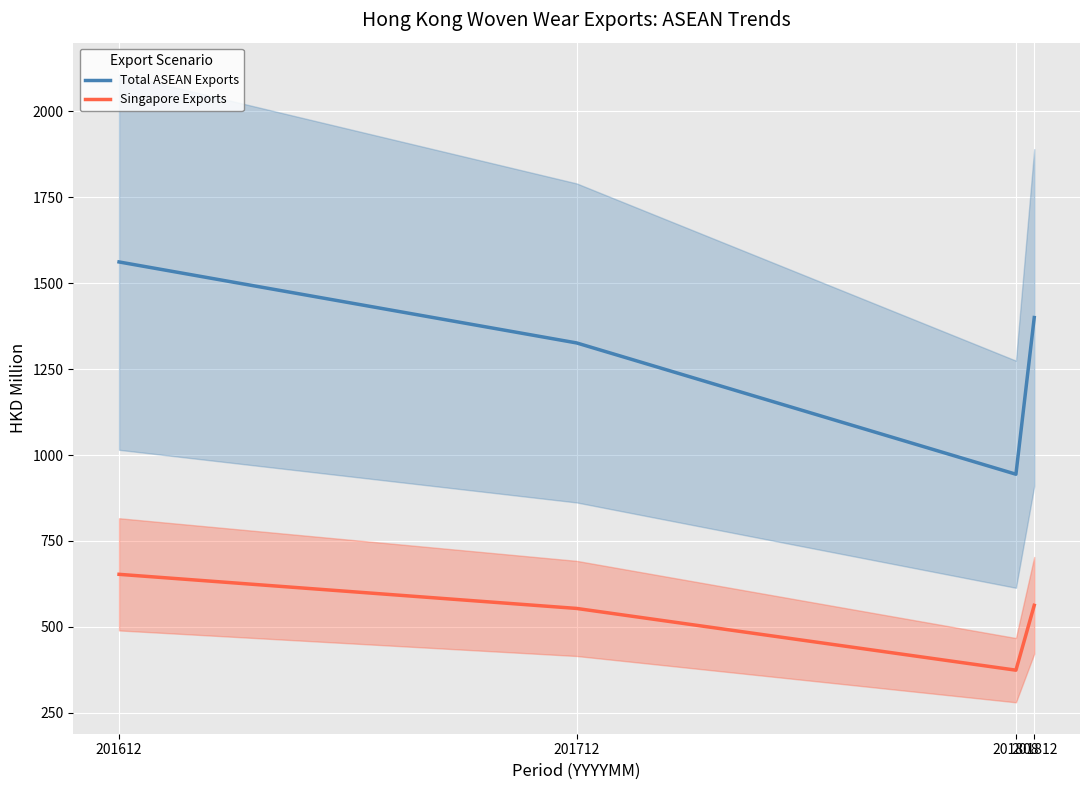

At which category does the chart reach its peak across all series?

201612